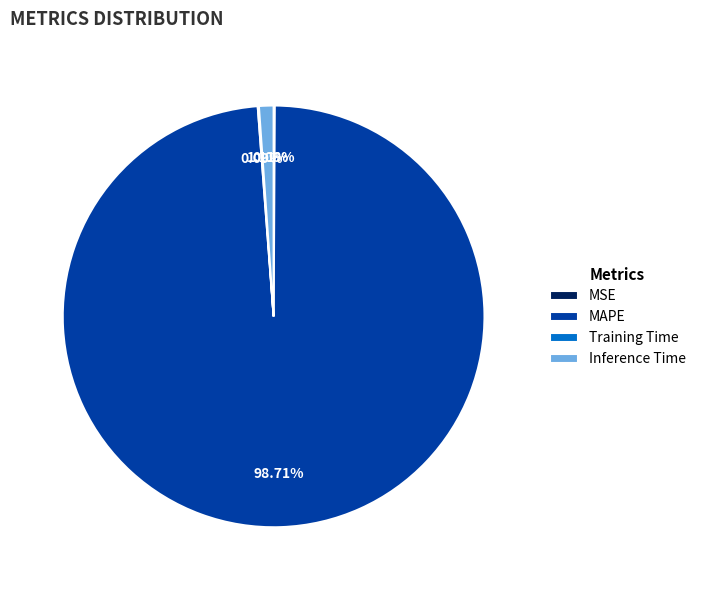

Does MAPE represent more than half of the total?

Yes